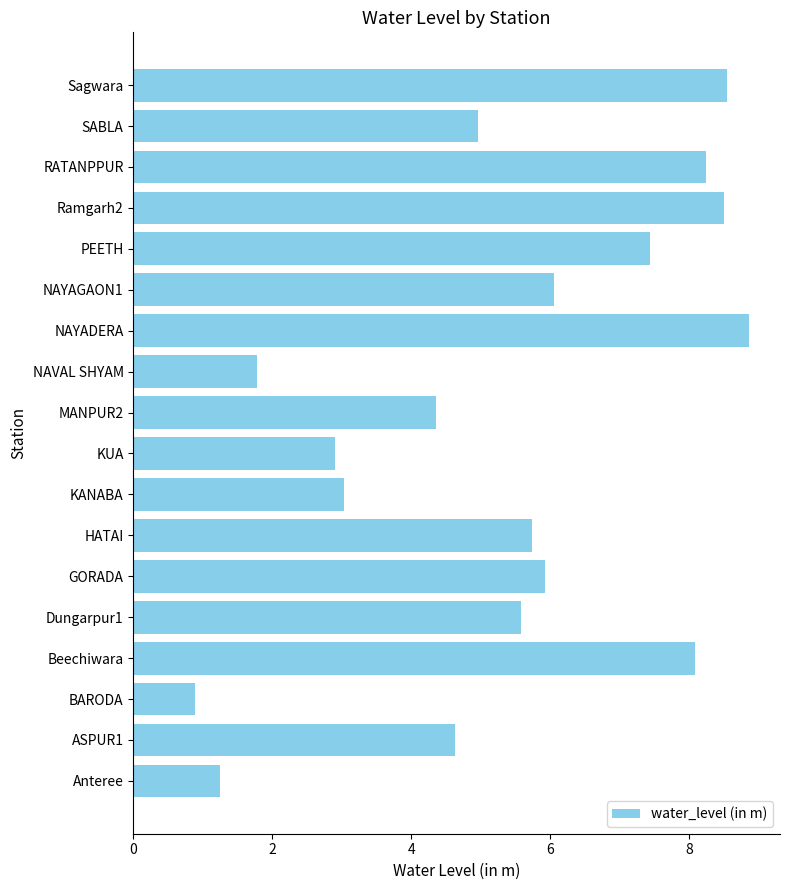

At which label is the value closest to 4?

MANPUR2